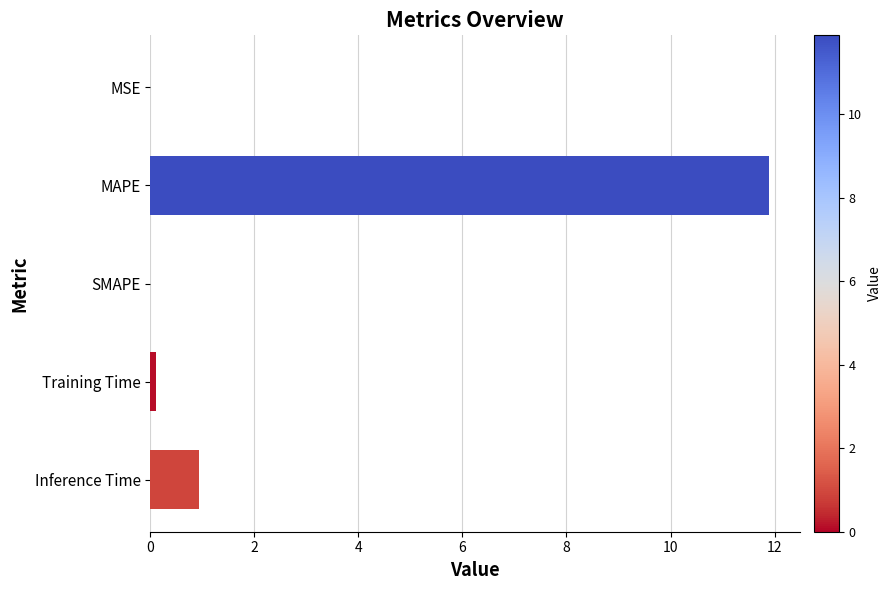

What is the greatest value displayed?

11.9